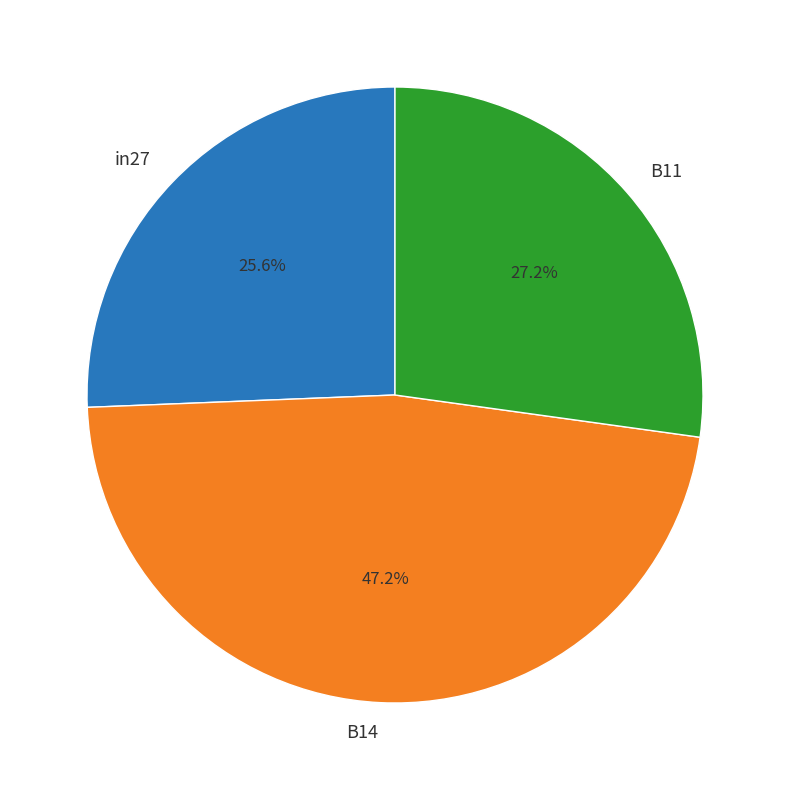

To the nearest percent, what is the combined percentage of B11 and in27?

53%